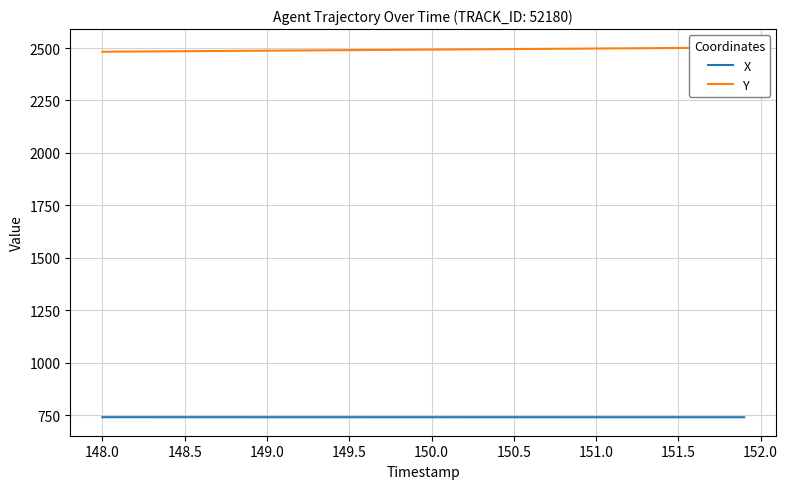

What is the lowest value of the X series?

741.1